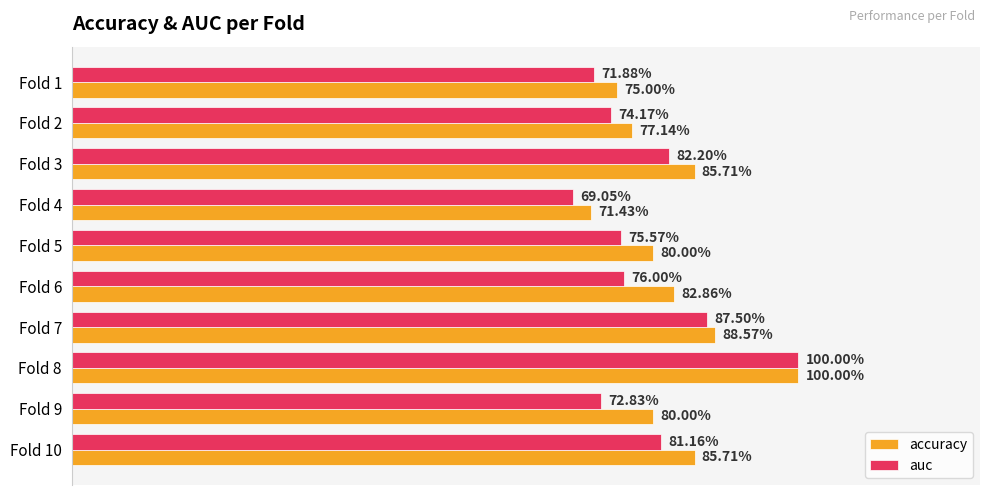

What are all the series names shown in the legend?

accuracy, auc